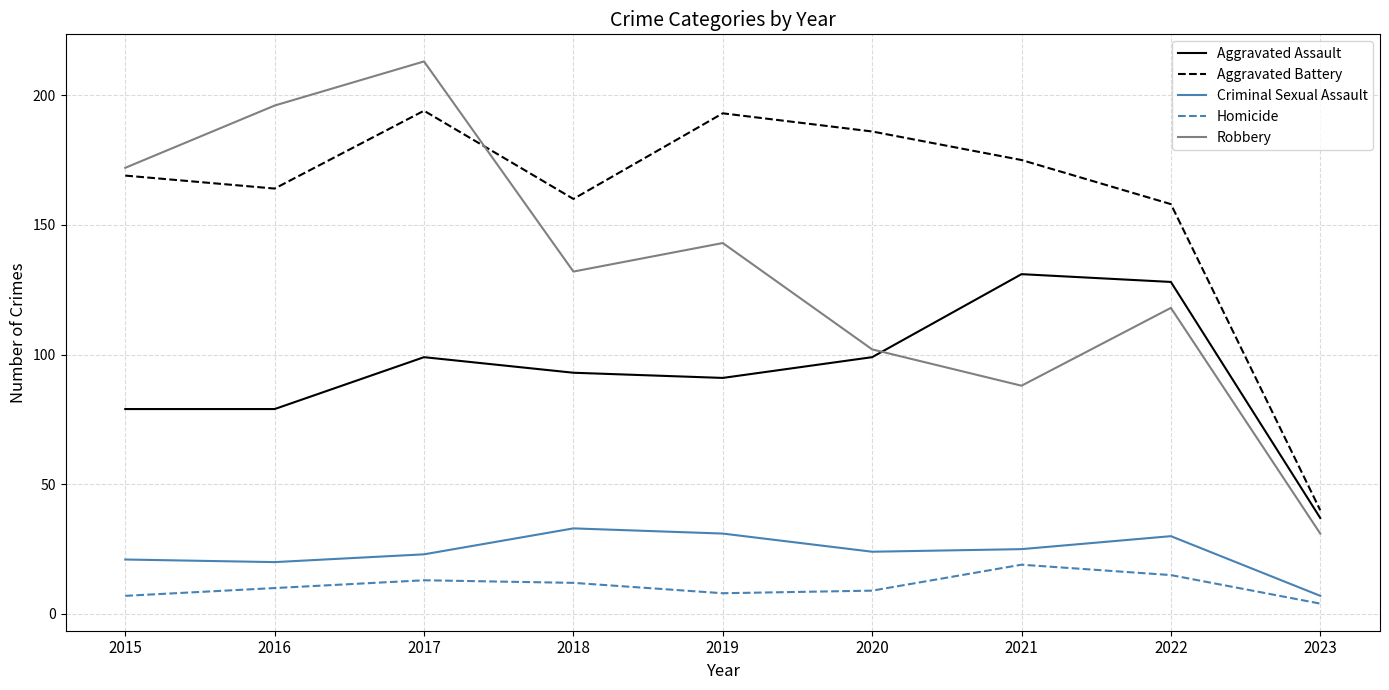

At which category does Aggravated Assault reach its first local peak?

2017